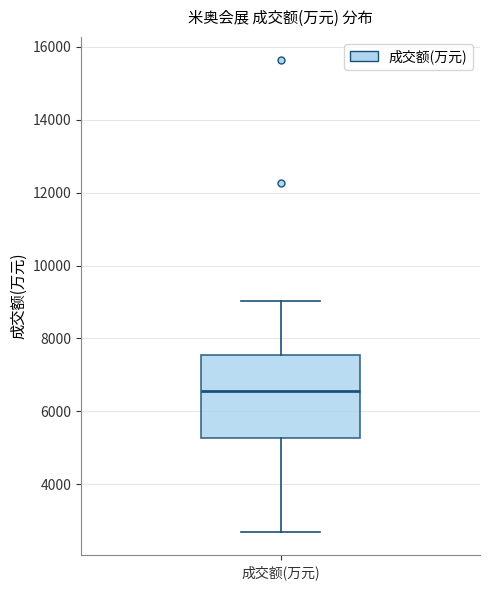

Transcribe this box plot: give where the median line is, the range the box spans, and where the two whiskers end, as read against the y-axis. The values are not printed on the chart, so give them approximately, as read against the axis.

median 6600, box 5200 to 7600, whiskers 2600 to 9000